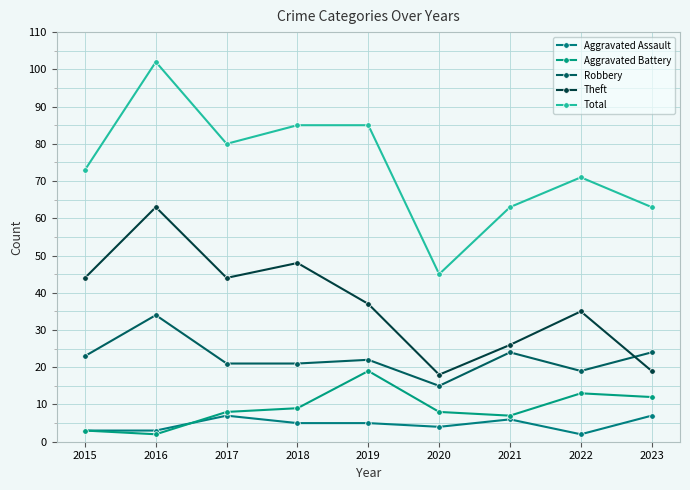

Which series changed the most between 2020 and 2021?

Total